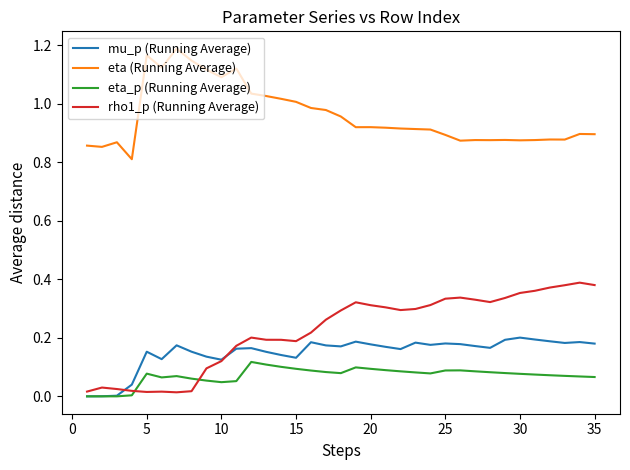

Rank the series by their maximum value, from highest to lowest.

eta (Running Average), rho1_p (Running Average), mu_p (Running Average), eta_p (Running Average)